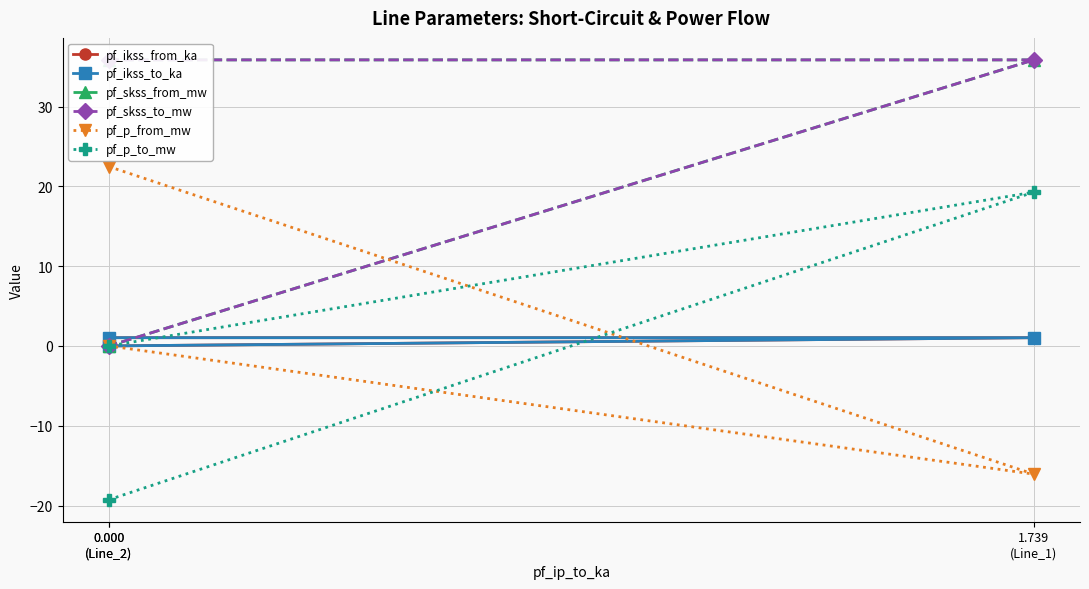

What is the difference between the pf_p_to_mw values at 0.000
(Line_2) and 1.739
(Line_1)?

38.5